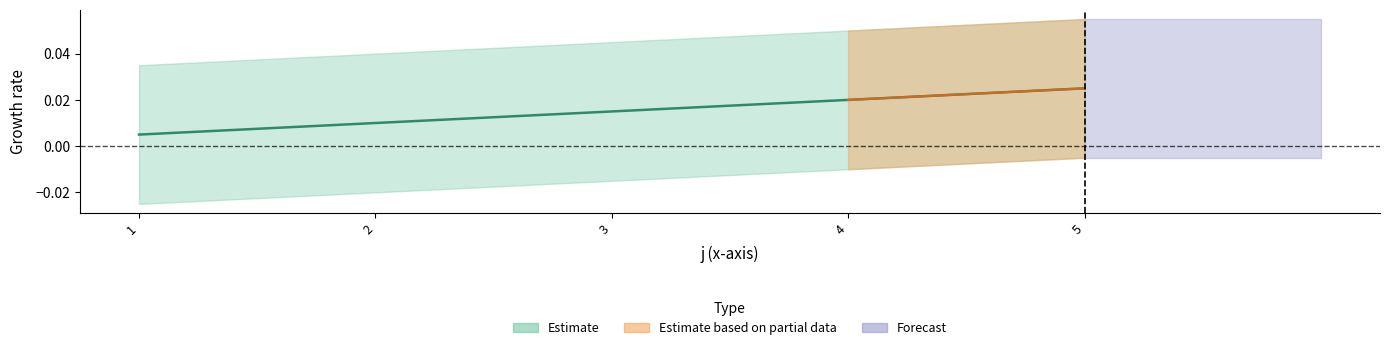

Rank the categories by value from highest to lowest.

5, 4, 3, 2, 1